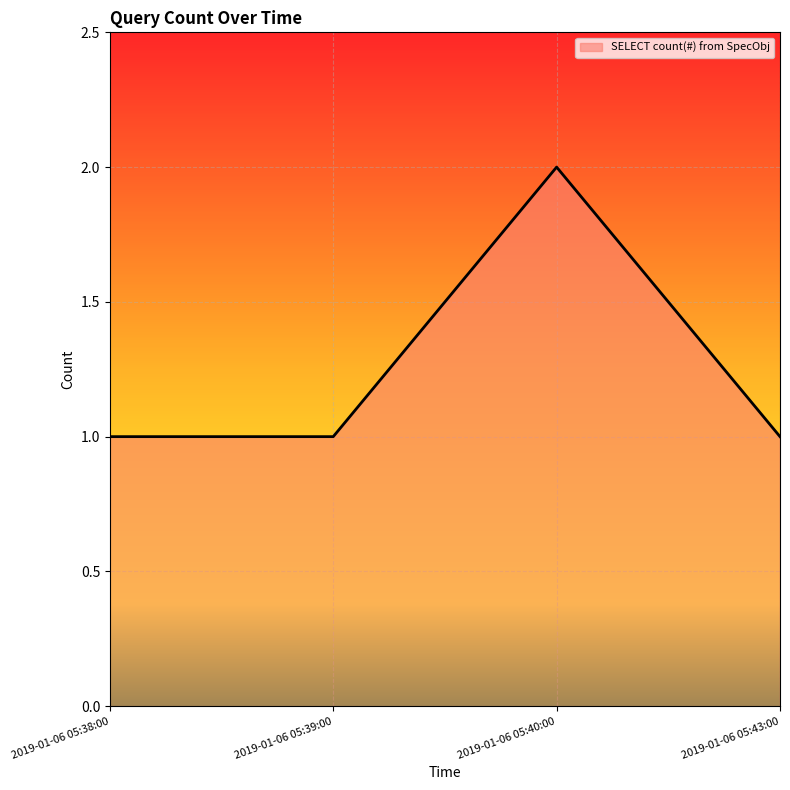

Approximately how many times larger is the value at 2019-01-06 05:43:00 compared to 2019-01-06 05:38:00?

1.0